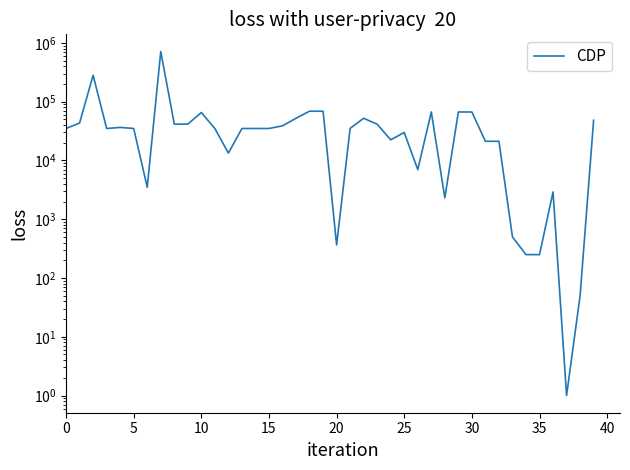

What is the label of the 3rd point from the right?

37